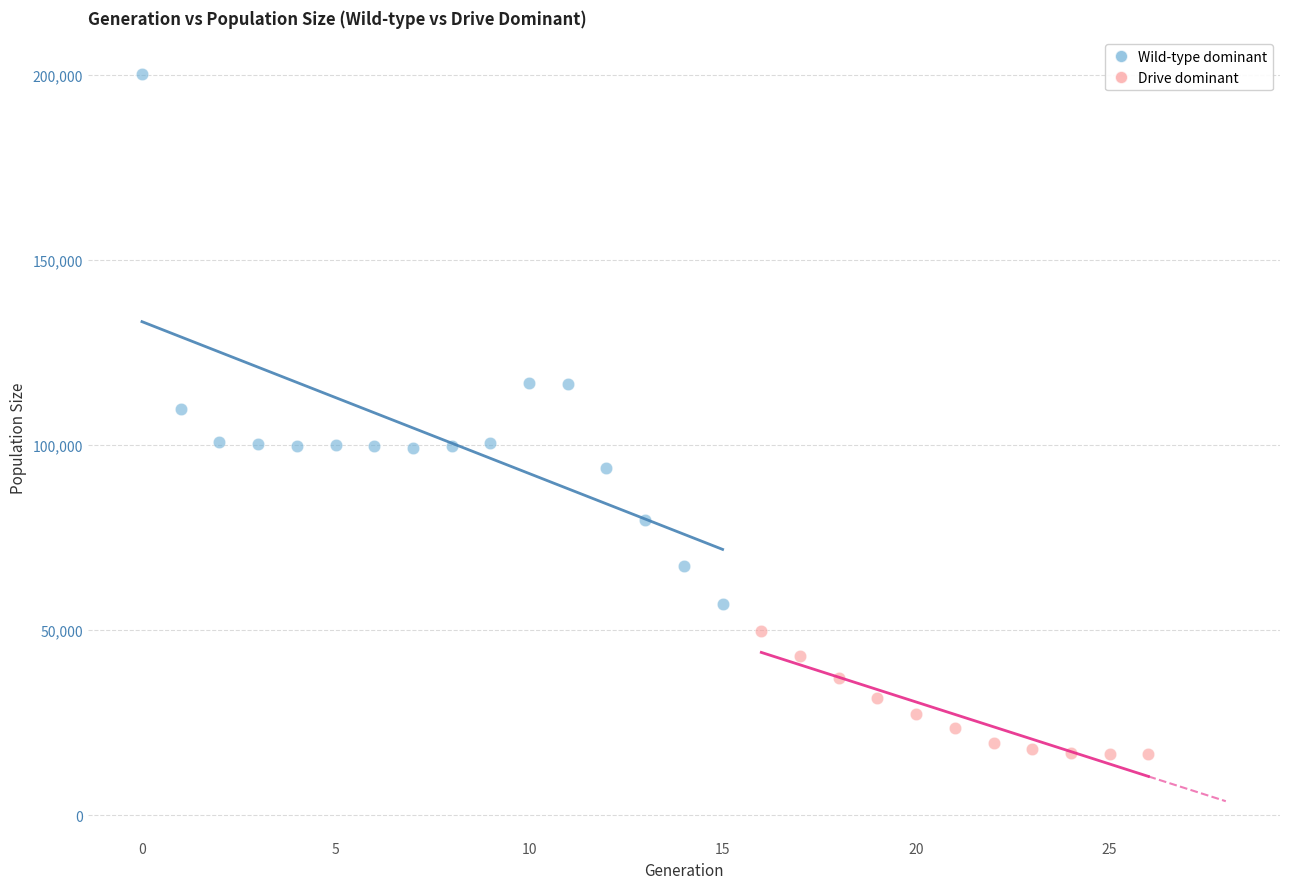

Which series reaches the minimum Y coordinate?

Drive dominant